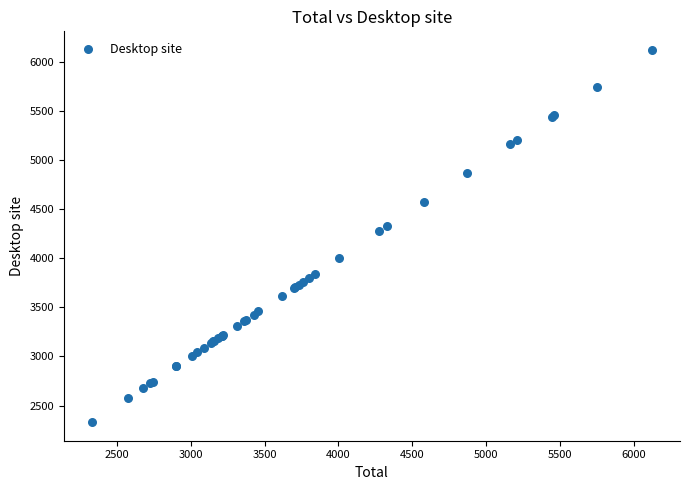

What Y value in the scatter plot is closest to 4226?

4276